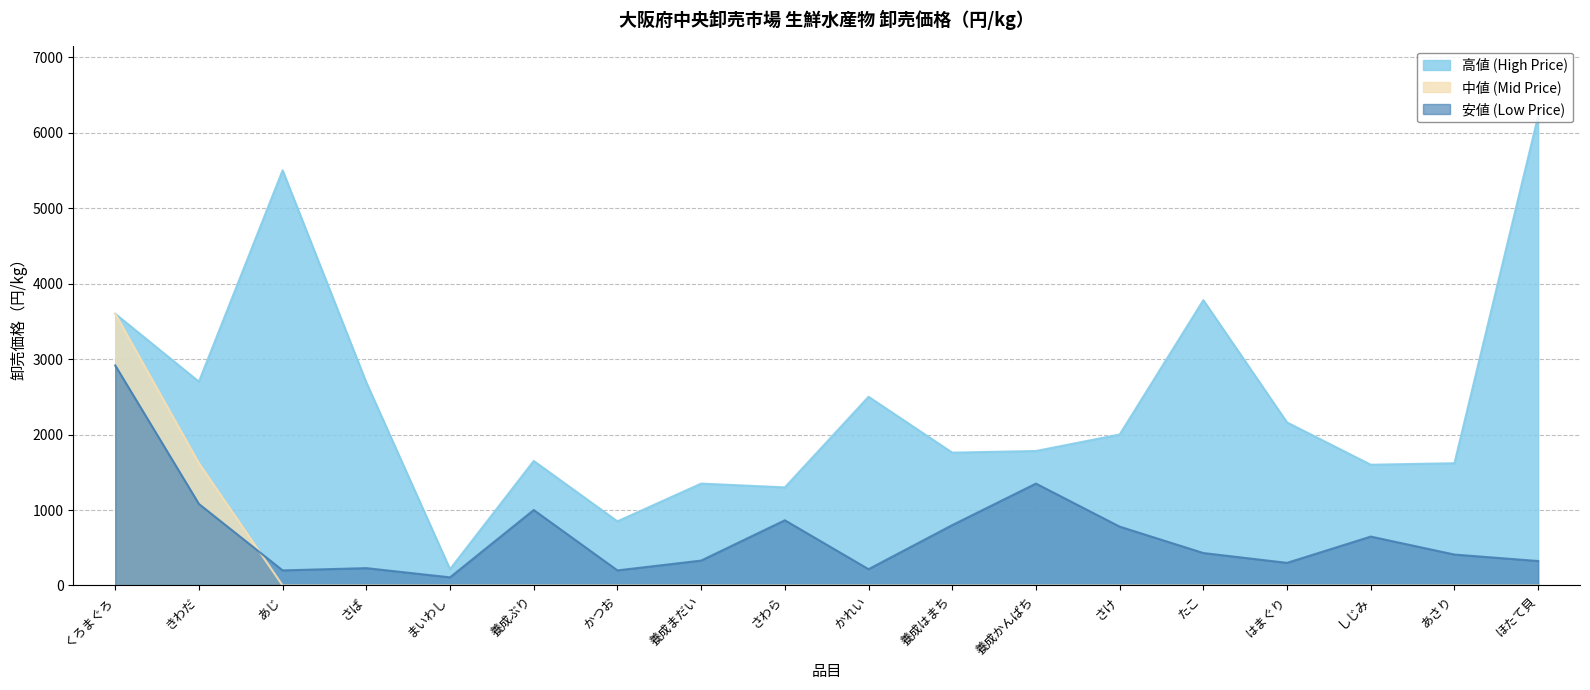

Which category has the lowest value in the 安値 (Low Price) series?

まいわし